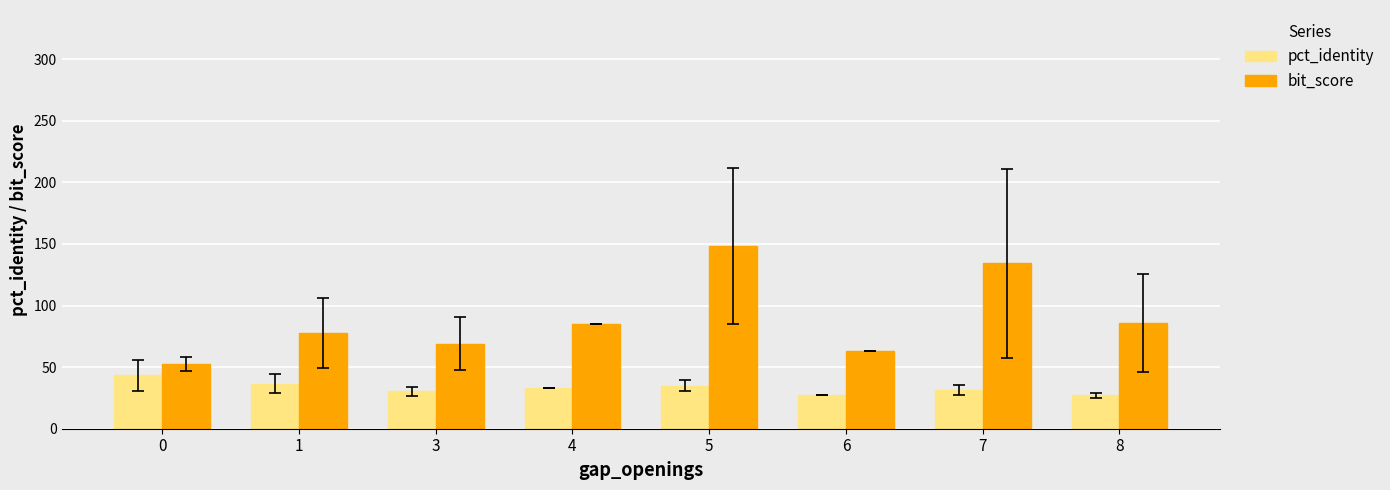

Read the bit_score value at 7.

134.3